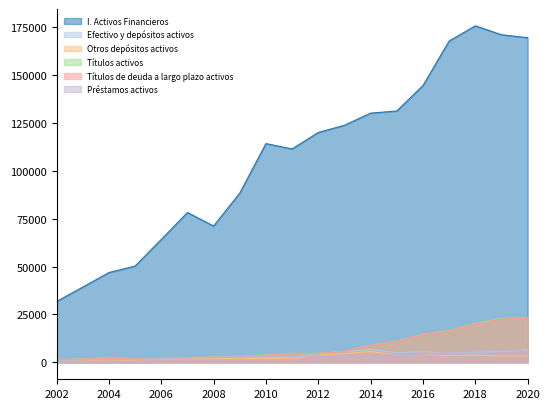

Read the Efectivo y depósitos activos value at 2016.

5596